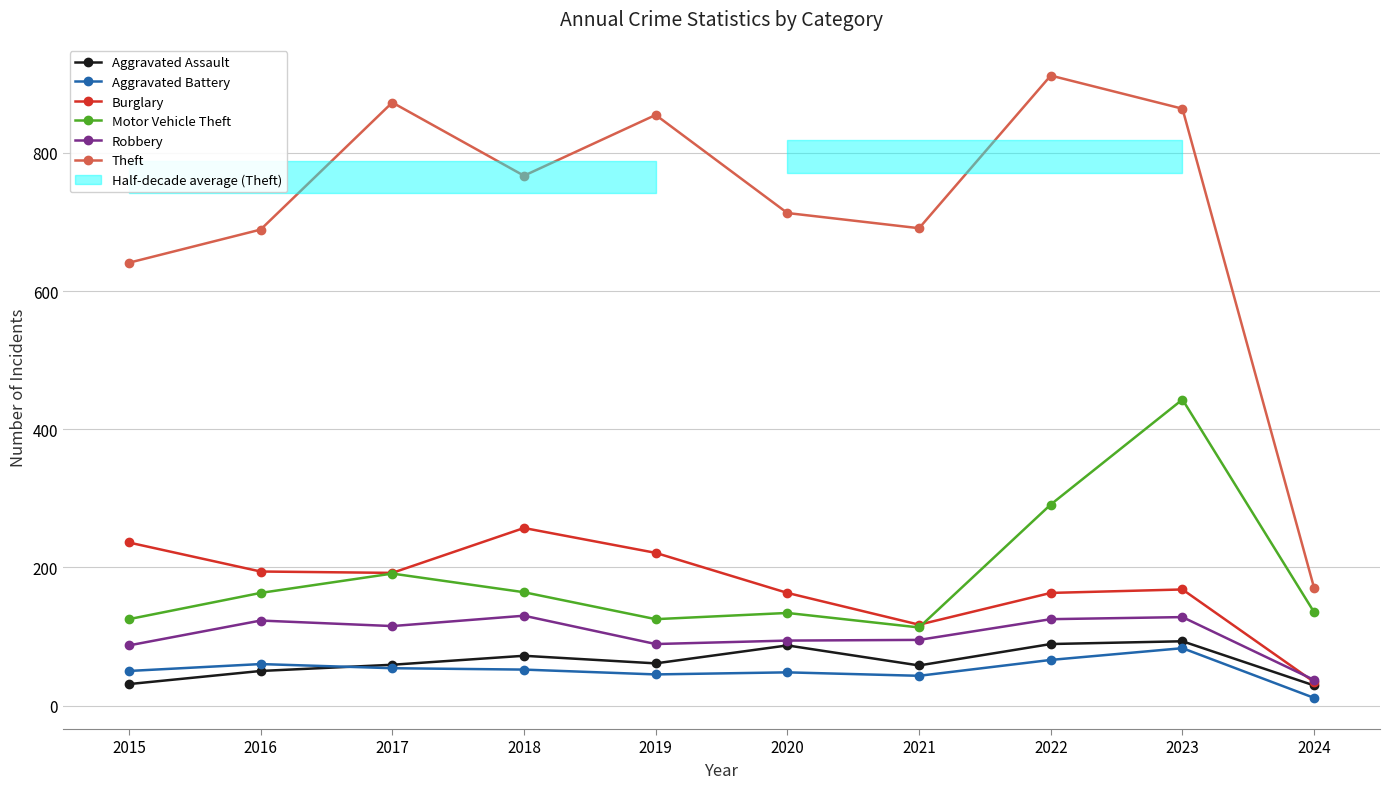

At which category is the sum across all series the highest?

2023